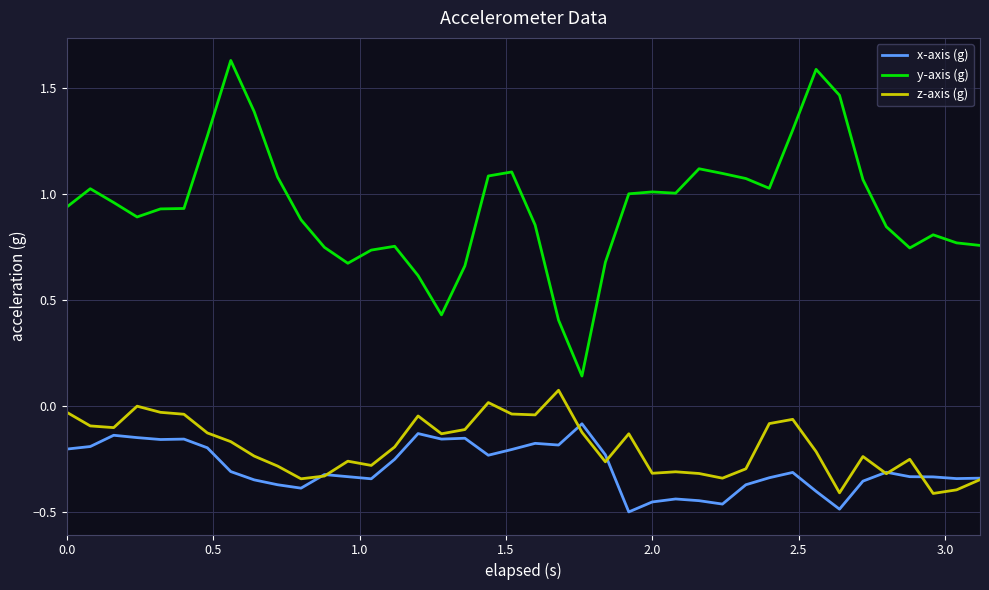

True or false: x-axis (g) and y-axis (g) intersect in this chart.

False